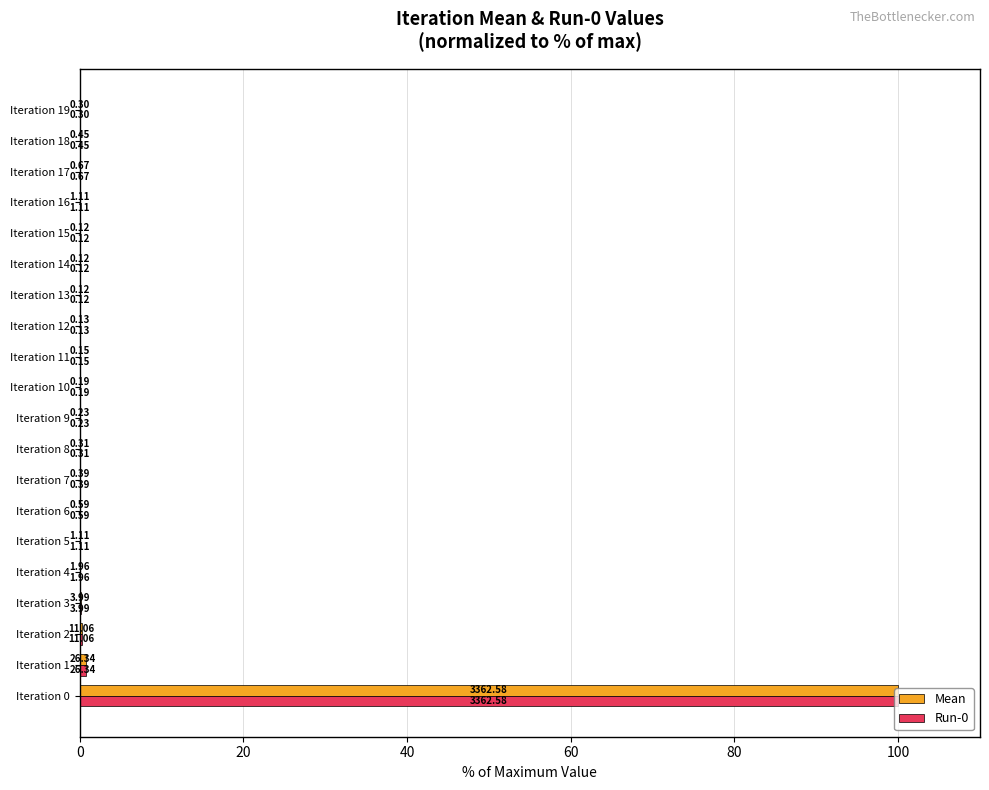

How many bars are there in total?

40